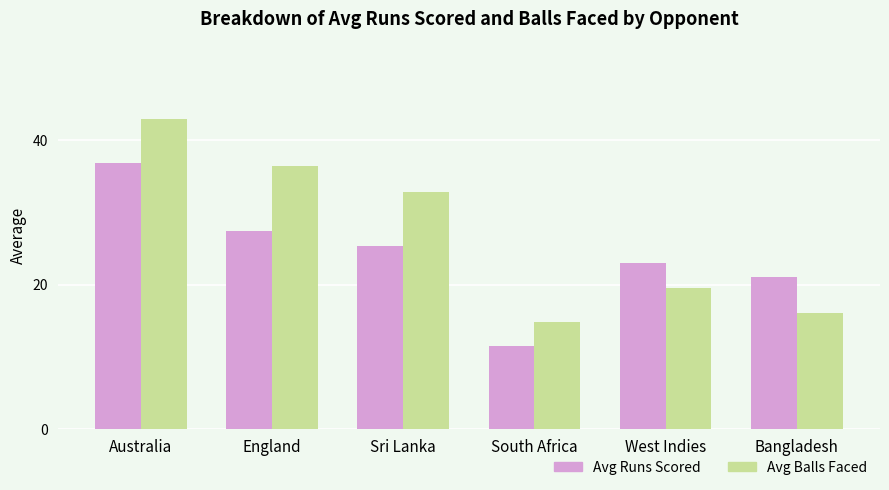

Reading left to right, list all the values displayed in this chart.

Avg Runs Scored: Australia=36.9	England=27.4	Sri Lanka=25.3	South Africa=11.5	West Indies=23.0	Bangladesh=21.0
Avg Balls Faced: Australia=43.0	England=36.5	Sri Lanka=32.8	South Africa=14.8	West Indies=19.5	Bangladesh=16.0